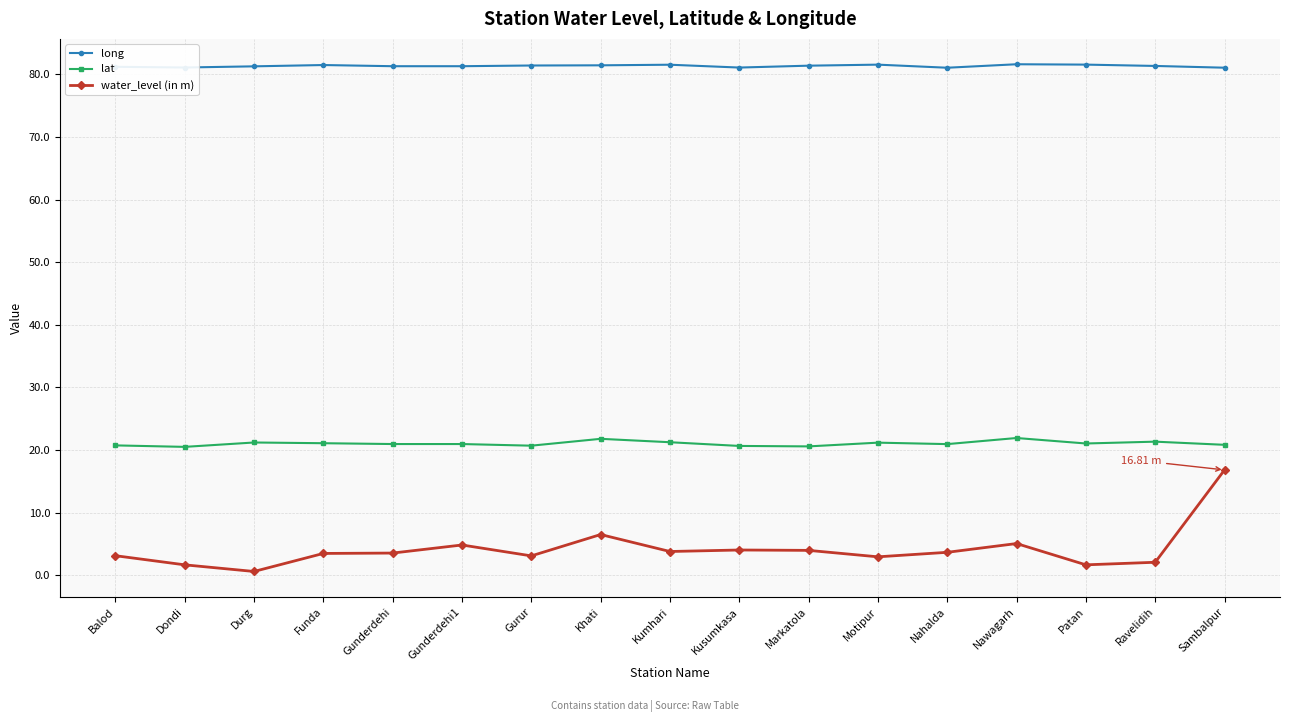

True or false: water_level (in m) has more than 2 interior local peaks.

True